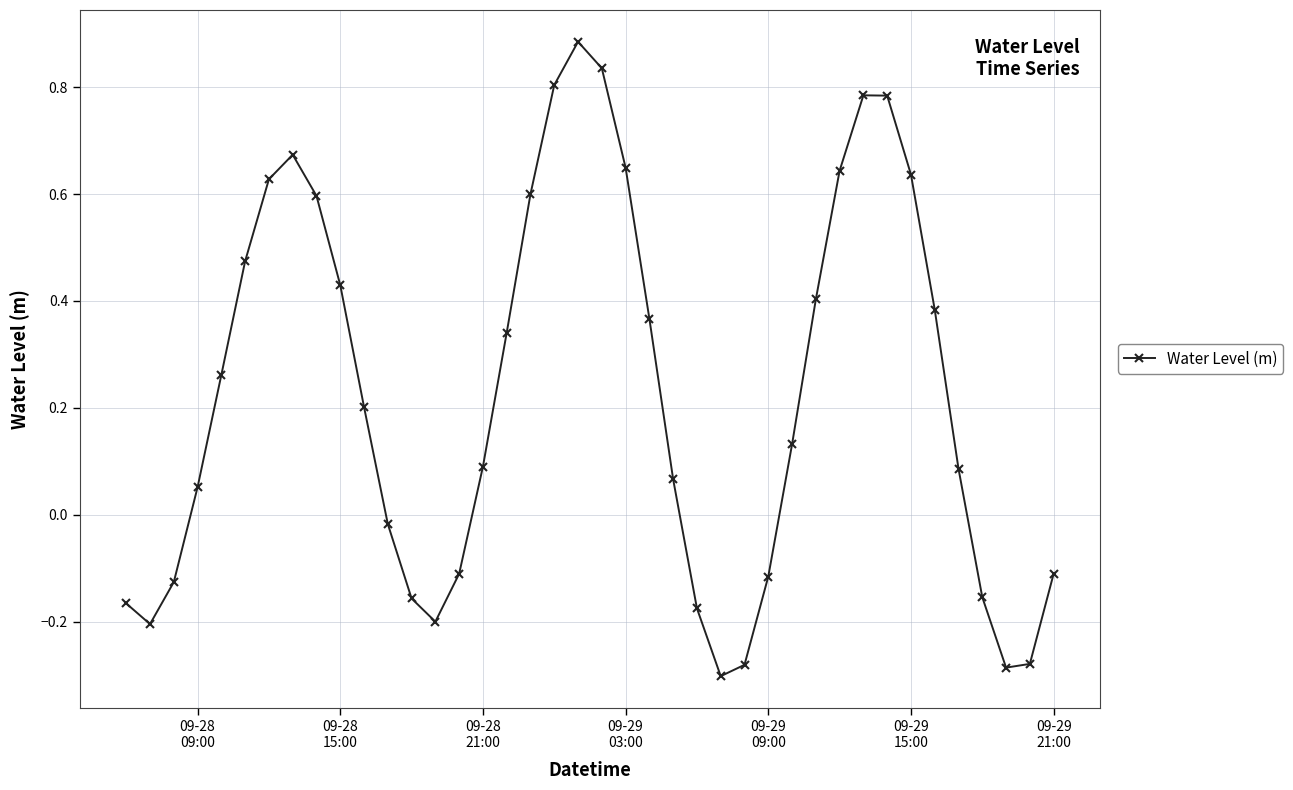

True or false: there are more than 0 points higher than both neighbors.

True